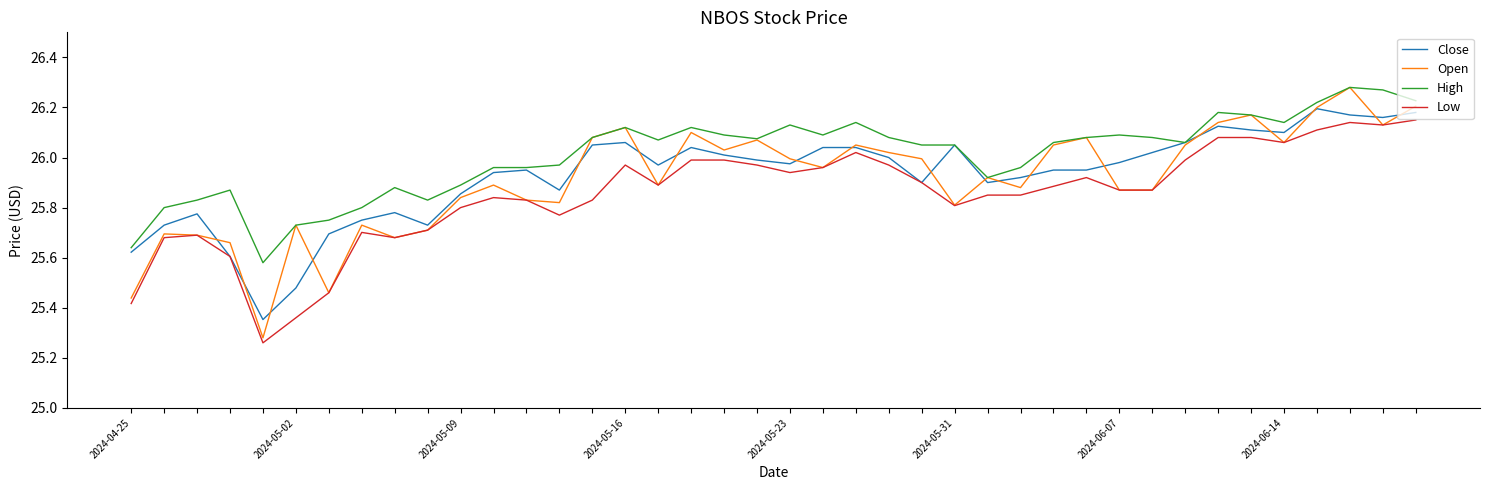

What is the difference between the second highest and minimum values in the Close series?

0.8